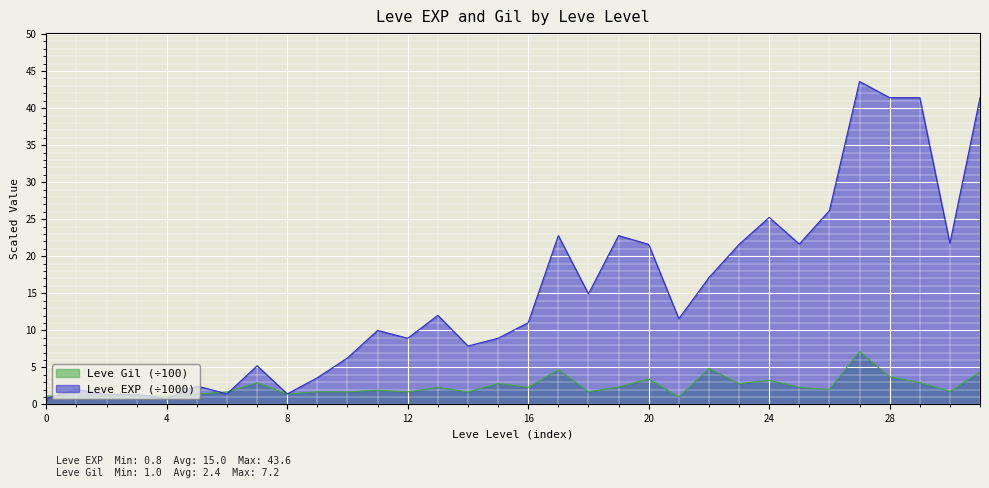

Where is the first local minimum for Leve Gil?

1